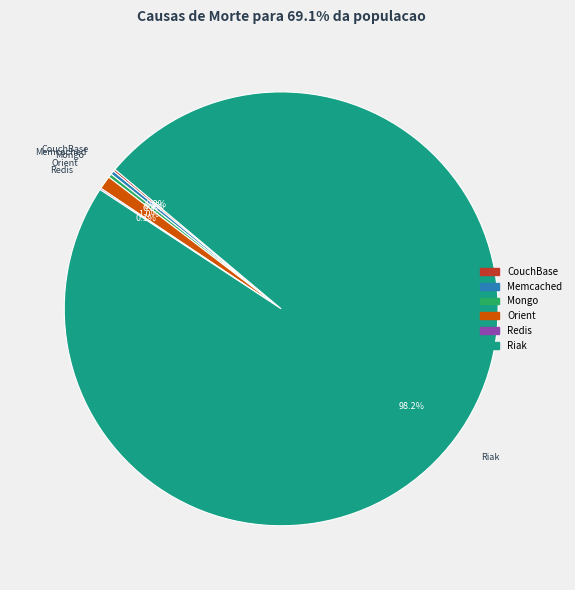

What portion of the pie excludes Memcached?

99.7%